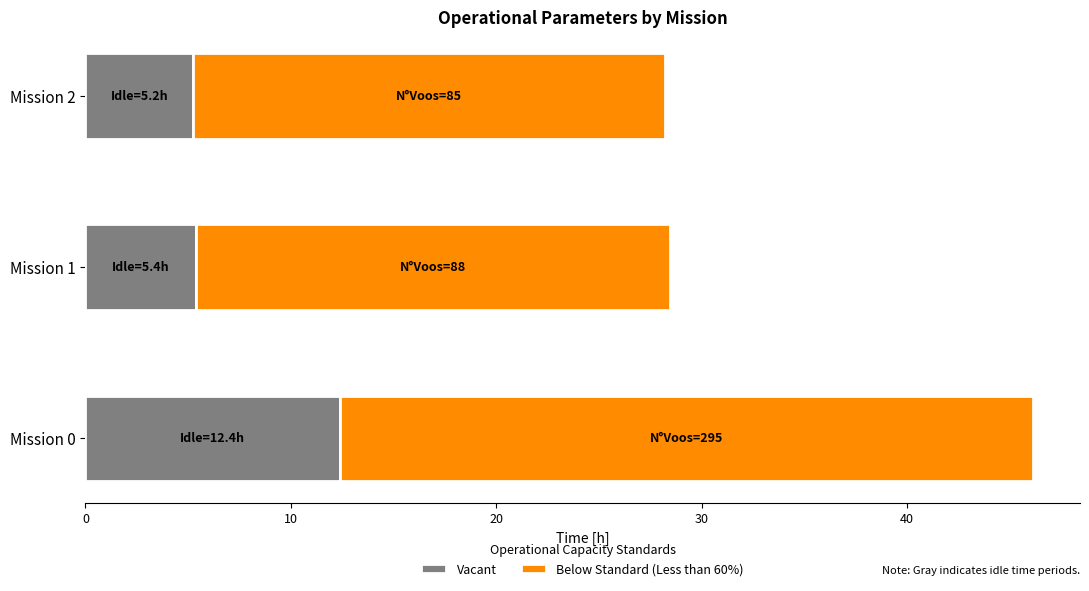

At which category is the sum across all series the highest?

Mission 0